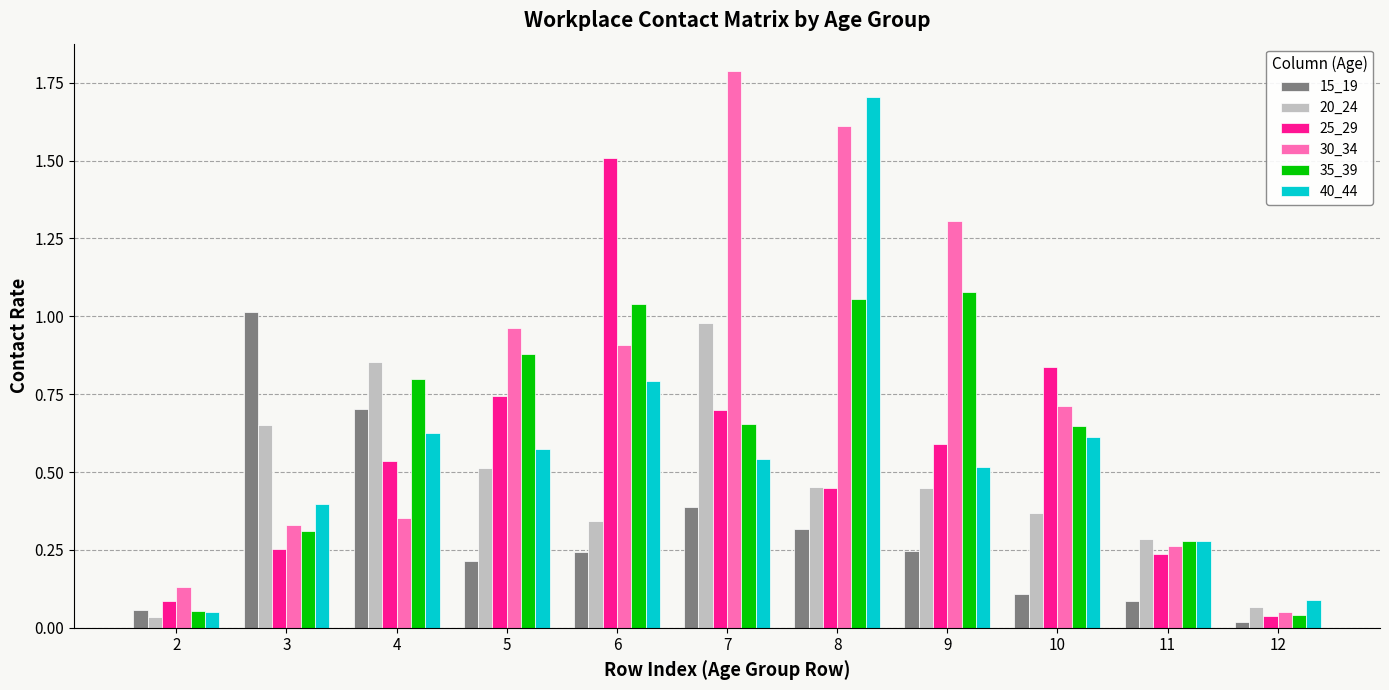

Which category has the highest value in the 40_44 series?

8